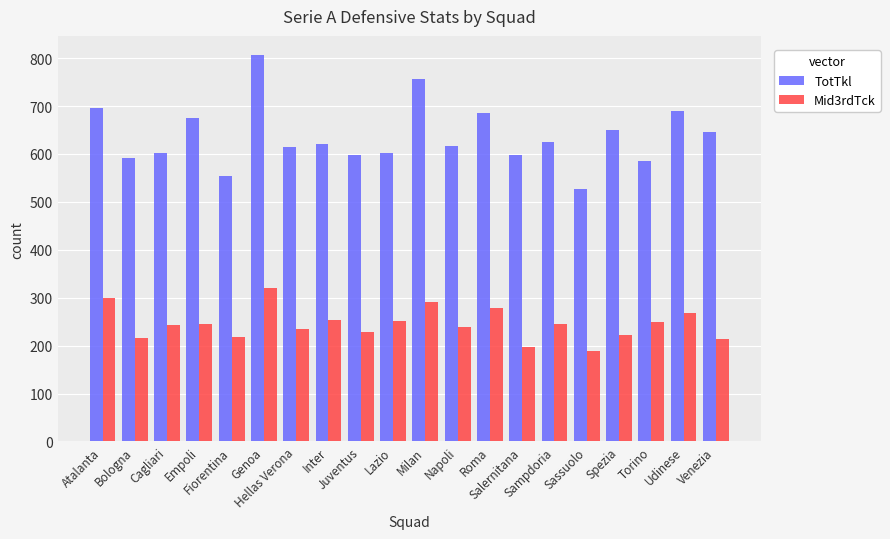

Rank the series by their maximum value, from highest to lowest.

TotTkl, Mid3rdTck